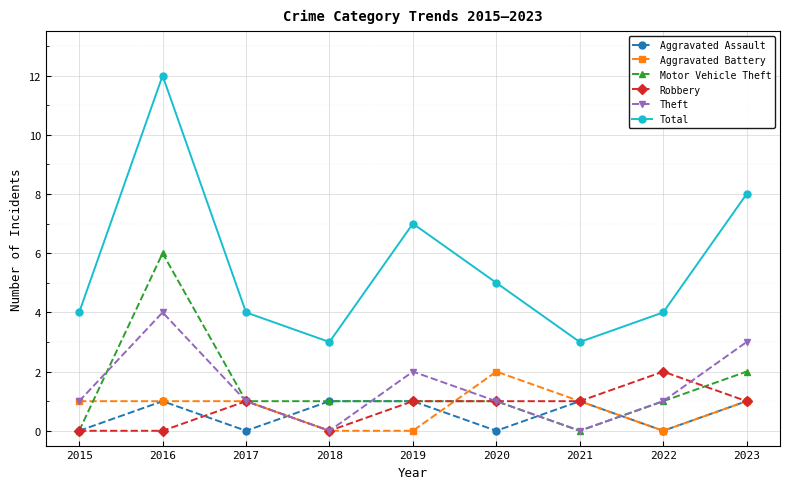

Which series has the largest total across all categories?

Total